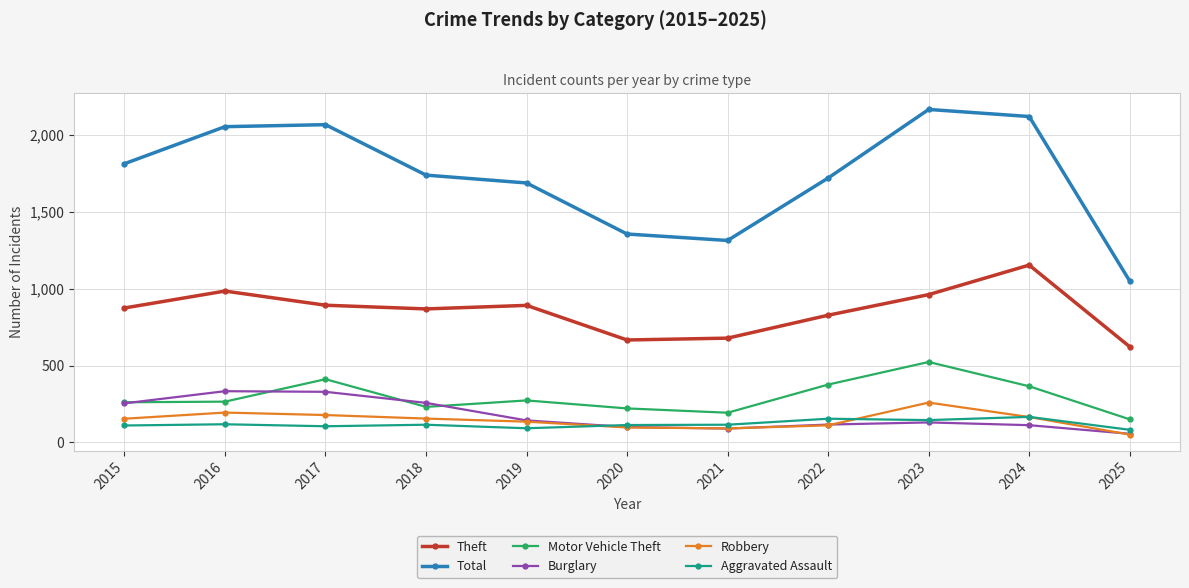

The Burglary series shows 143 at 2019. True or false?

True